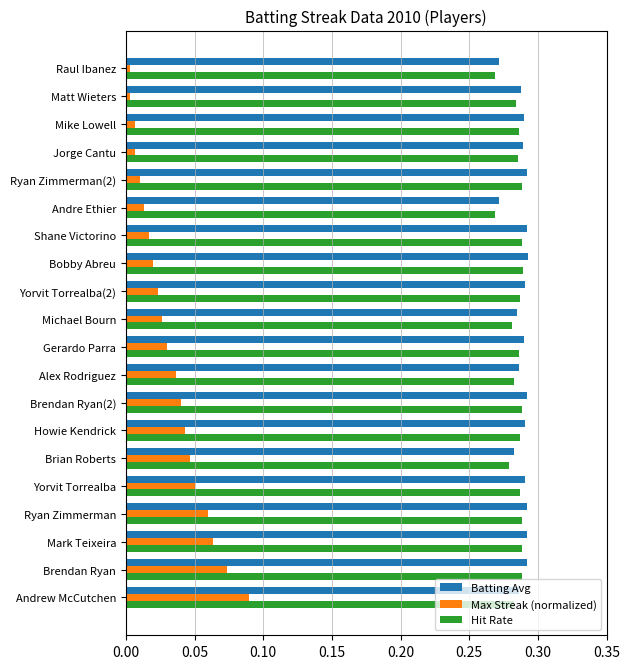

Which series has the largest range (max minus min)?

Max Streak (normalized)